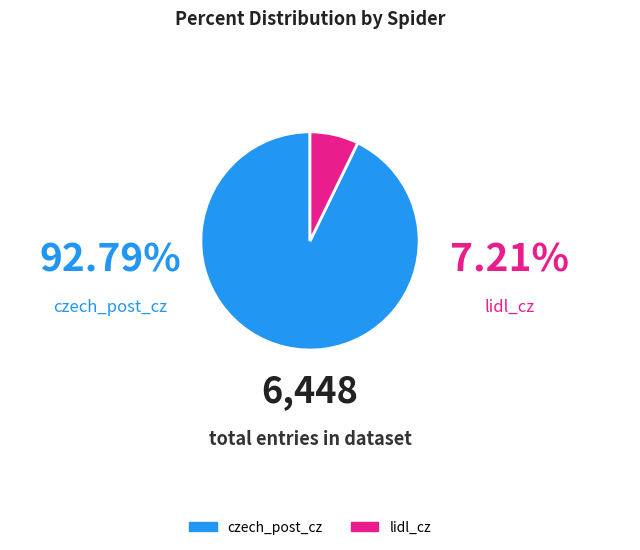

Combined, do czech_post_cz and lidl_cz account for over 50%?

Yes